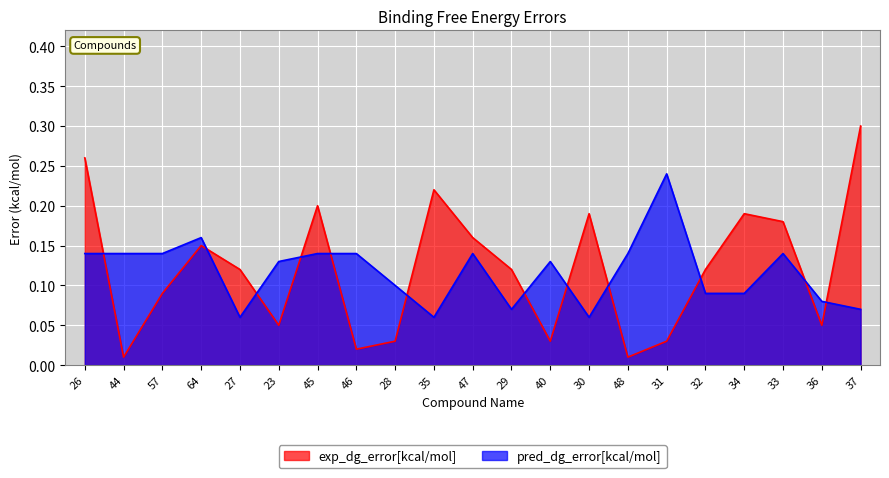

Rank the series at 32 from highest to lowest value.

exp_dg_error[kcal/mol], pred_dg_error[kcal/mol]